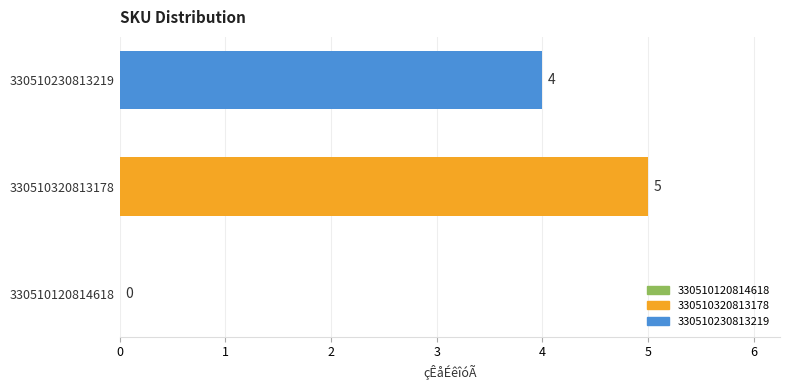

Reading bottom to top, list all the values displayed in this chart.

330510120814618=0	330510320813178=5	330510230813219=4